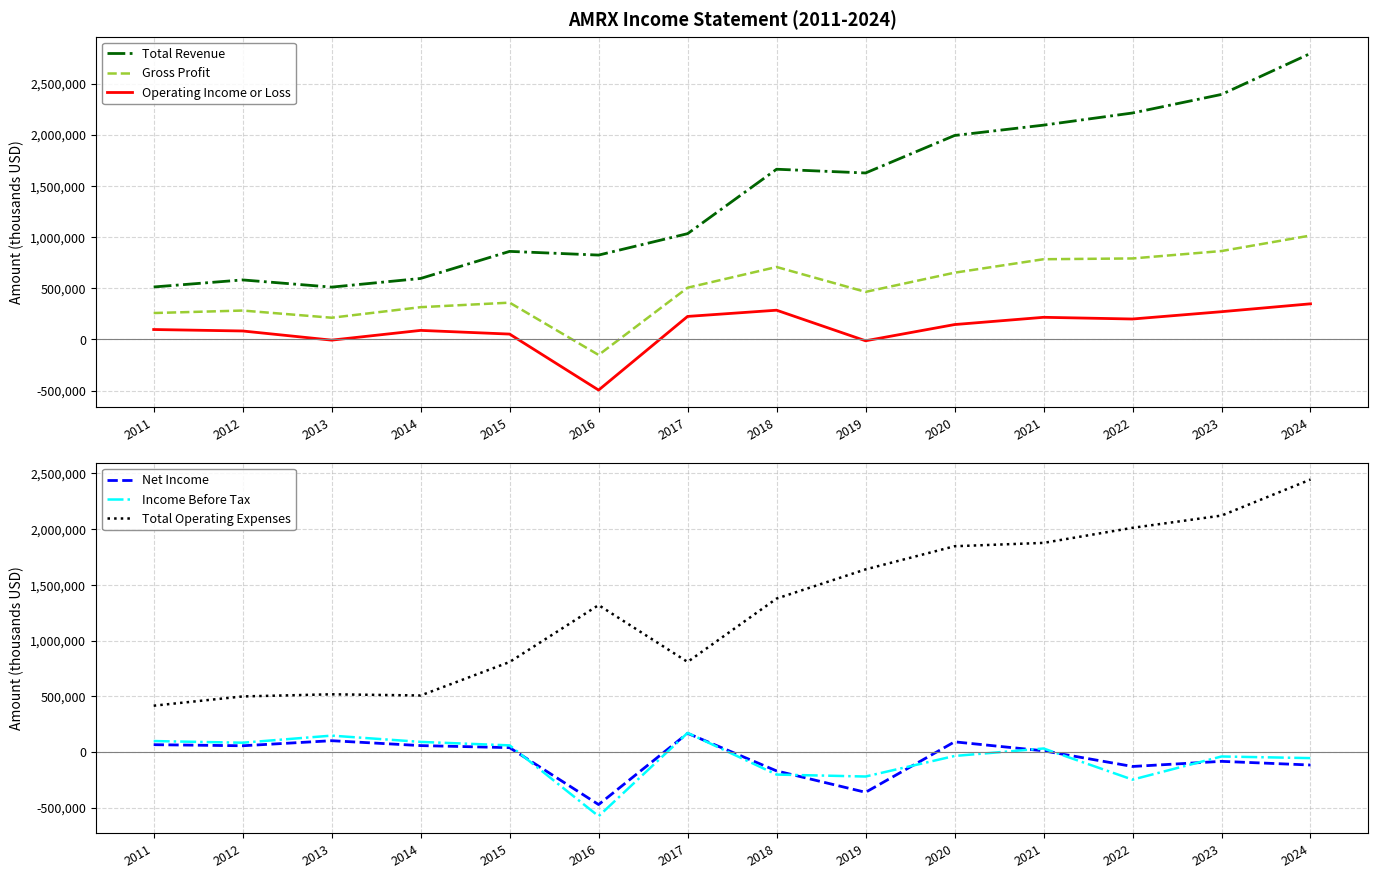

Where is Total Revenue nearest to the value 1652750?

2018